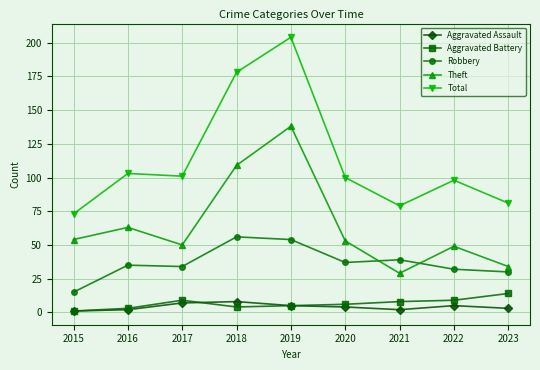

Between 2019 and 2020, which series saw the biggest shift?

Total